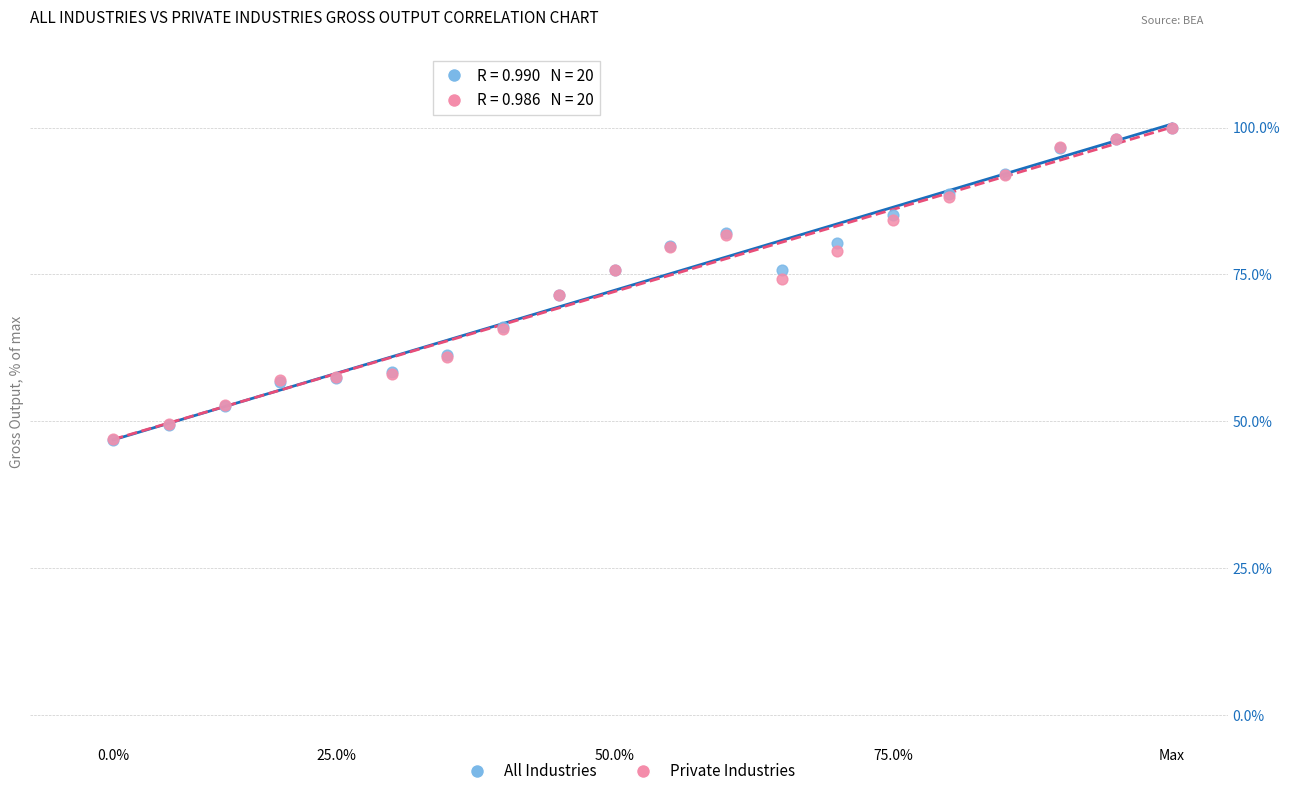

What are all the series names shown in the legend?

All Industries, Private Industries